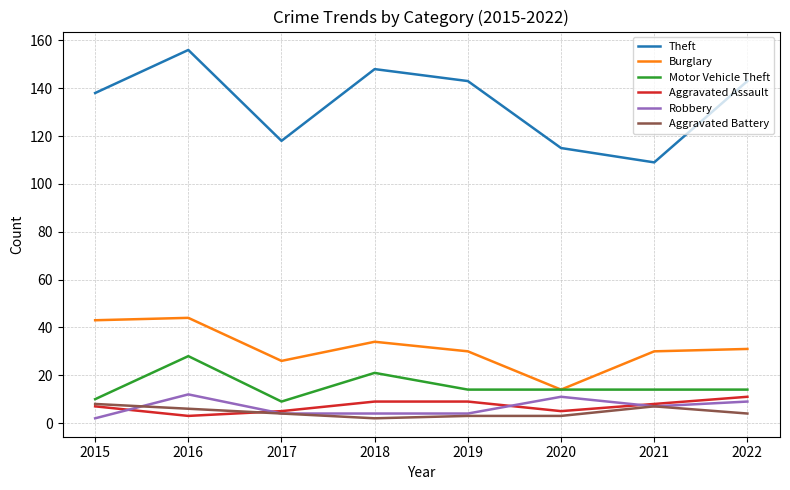

Which series has the largest total across all categories?

Theft